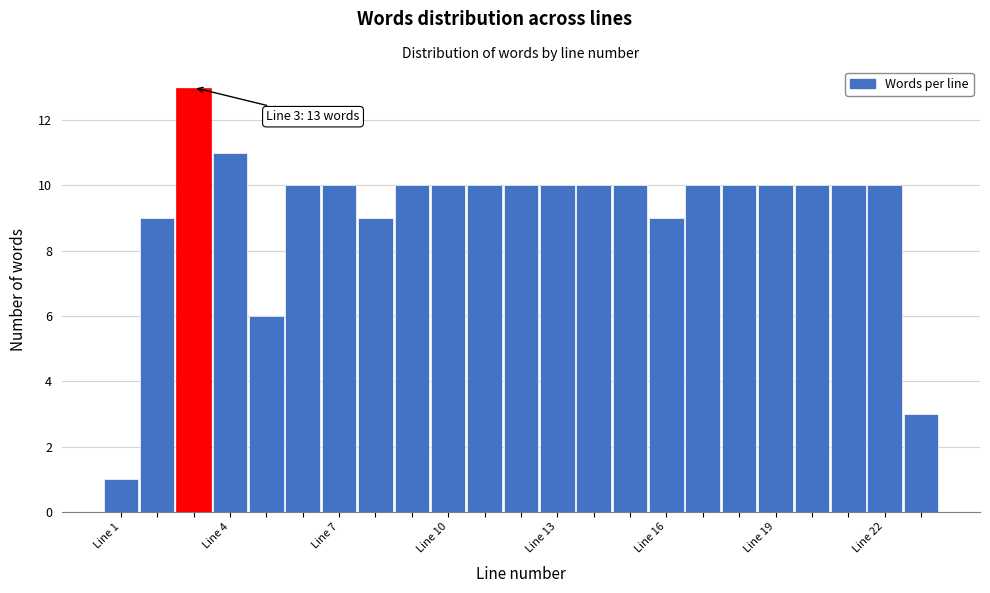

Read against the x-axis, roughly where is the centre of the tallest bar?

3.0